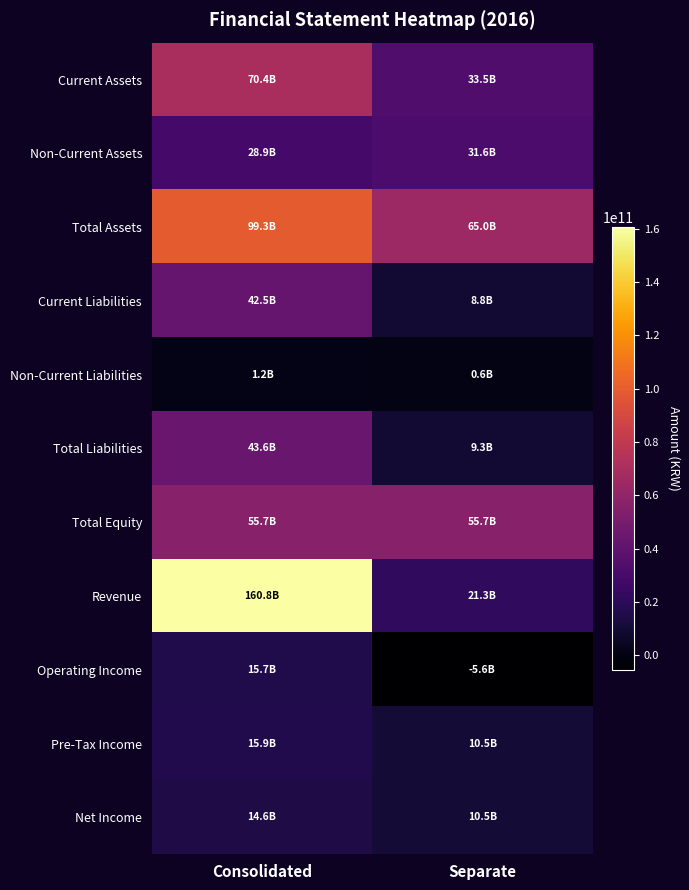

Reading right to left, transcribe all the data shown in this chart.

Current Assets: Separate=33462576608	Consolidated=70351731286
Non-Current Assets: Separate=31575869823	Consolidated=28948166987
Total Assets: Separate=65038446431	Consolidated=99299898273
Current Liabilities: Separate=8765254627	Consolidated=42456885220
Non-Current Liabilities: Separate=580796552	Consolidated=1150617801
Total Liabilities: Separate=9346051179	Consolidated=43607503021
Total Equity: Separate=55692395252	Consolidated=55692395252
Revenue: Separate=21325544647	Consolidated=160754823703
Operating Income: Separate=-5559643989	Consolidated=15707574960
Pre-Tax Income: Separate=10474803924	Consolidated=15913918077
Net Income: Separate=10474803924	Consolidated=14617693967